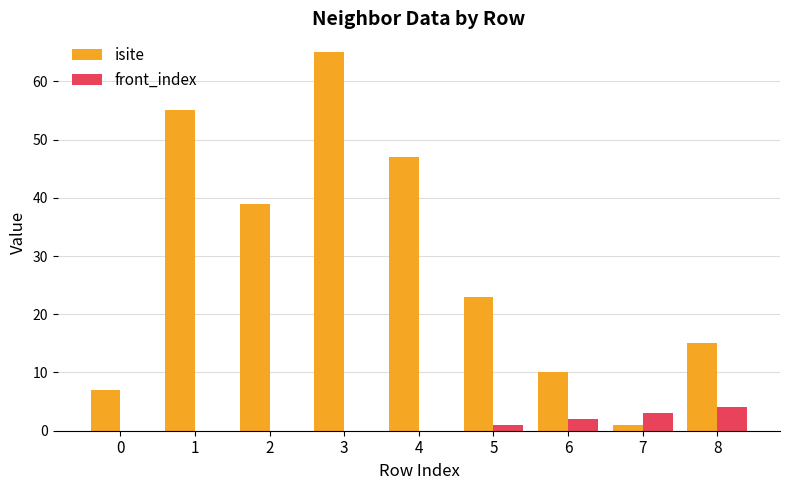

Which series has the largest total across all categories?

isite